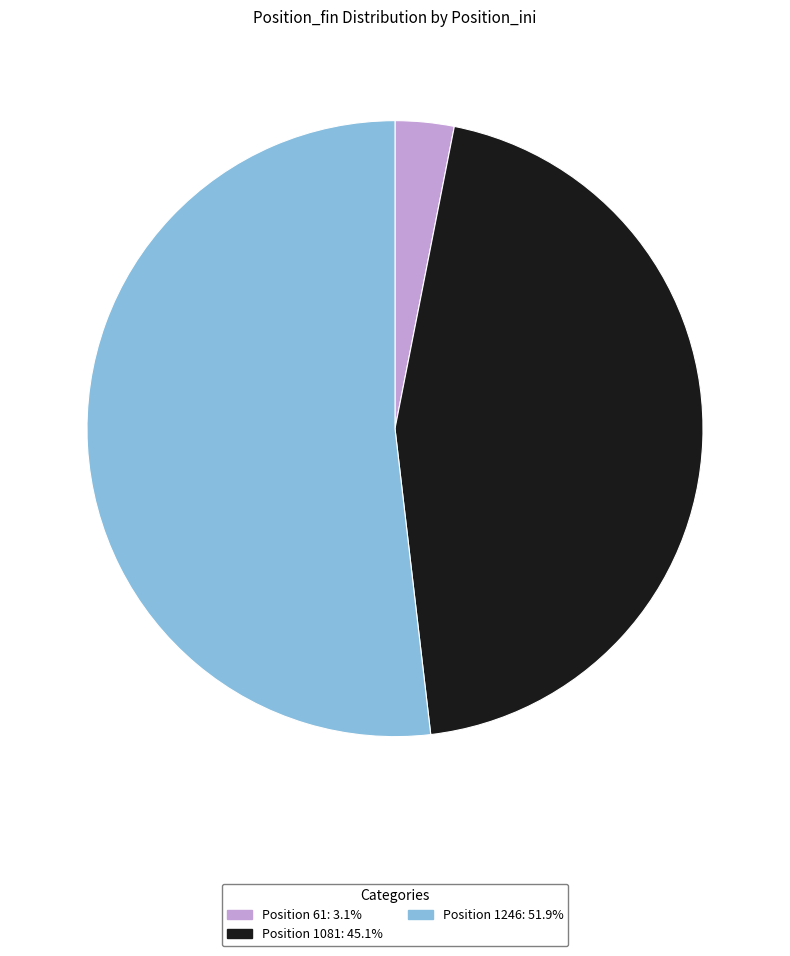

Does Position 1246: 51.9% account for over 50% of the chart?

Yes